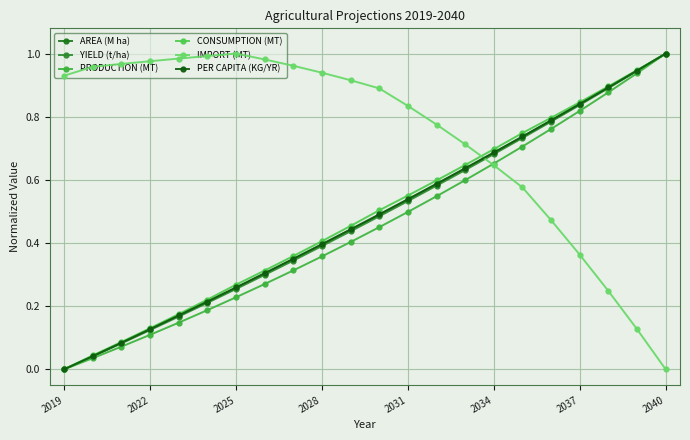

What is the sum of all CONSUMPTION (MT) values?

10.7